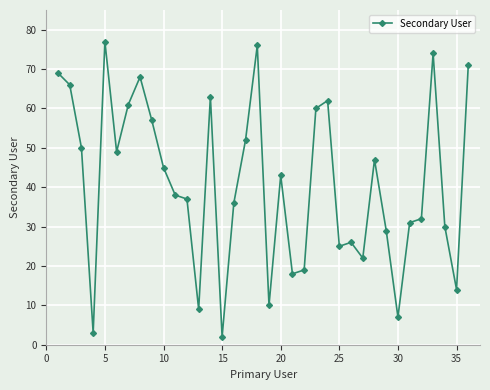

What is the difference between the maximum and minimum values?

75